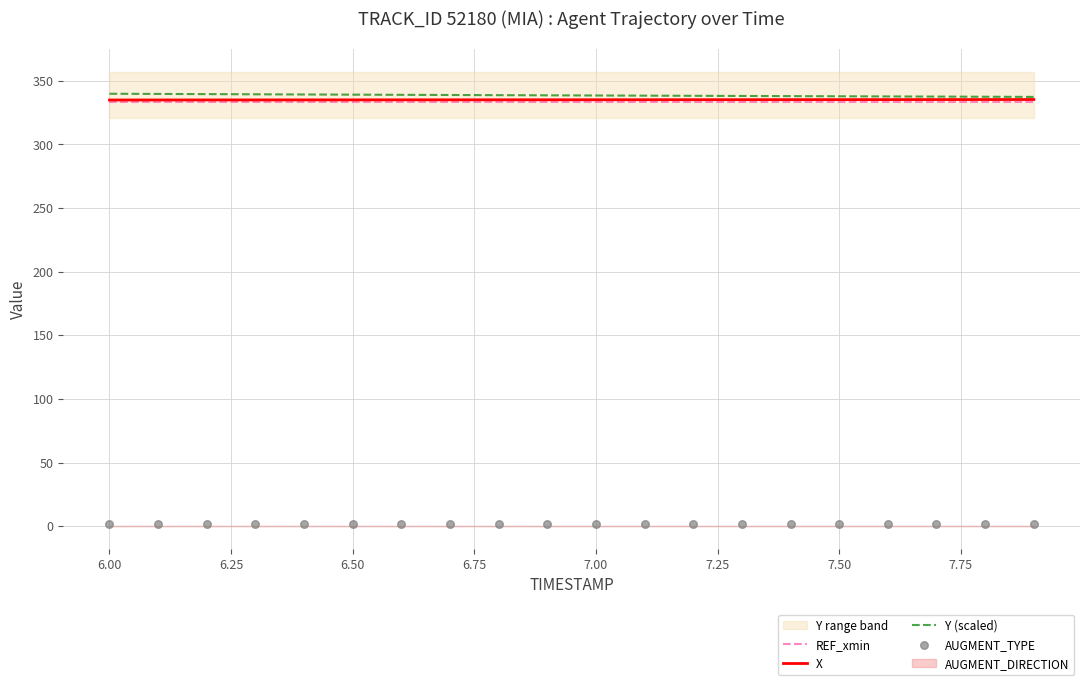

Which series reaches the maximum Y coordinate?

Y (scaled)